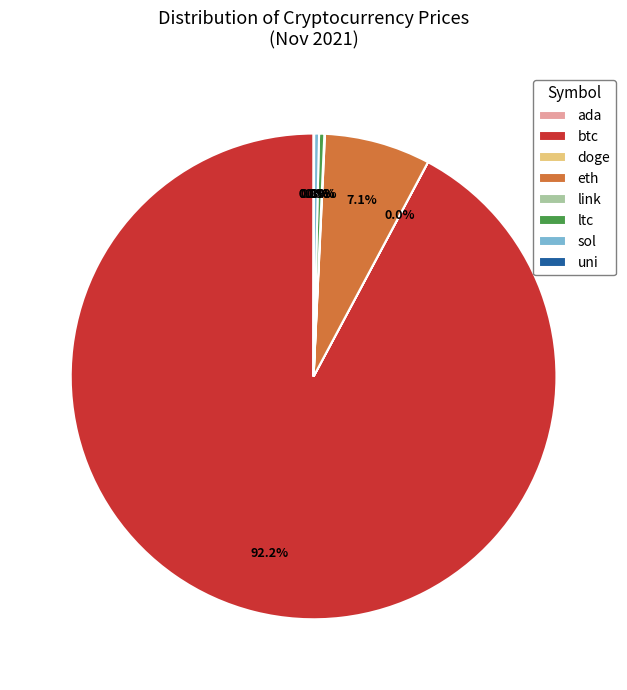

Which category has the biggest portion of the pie?

btc